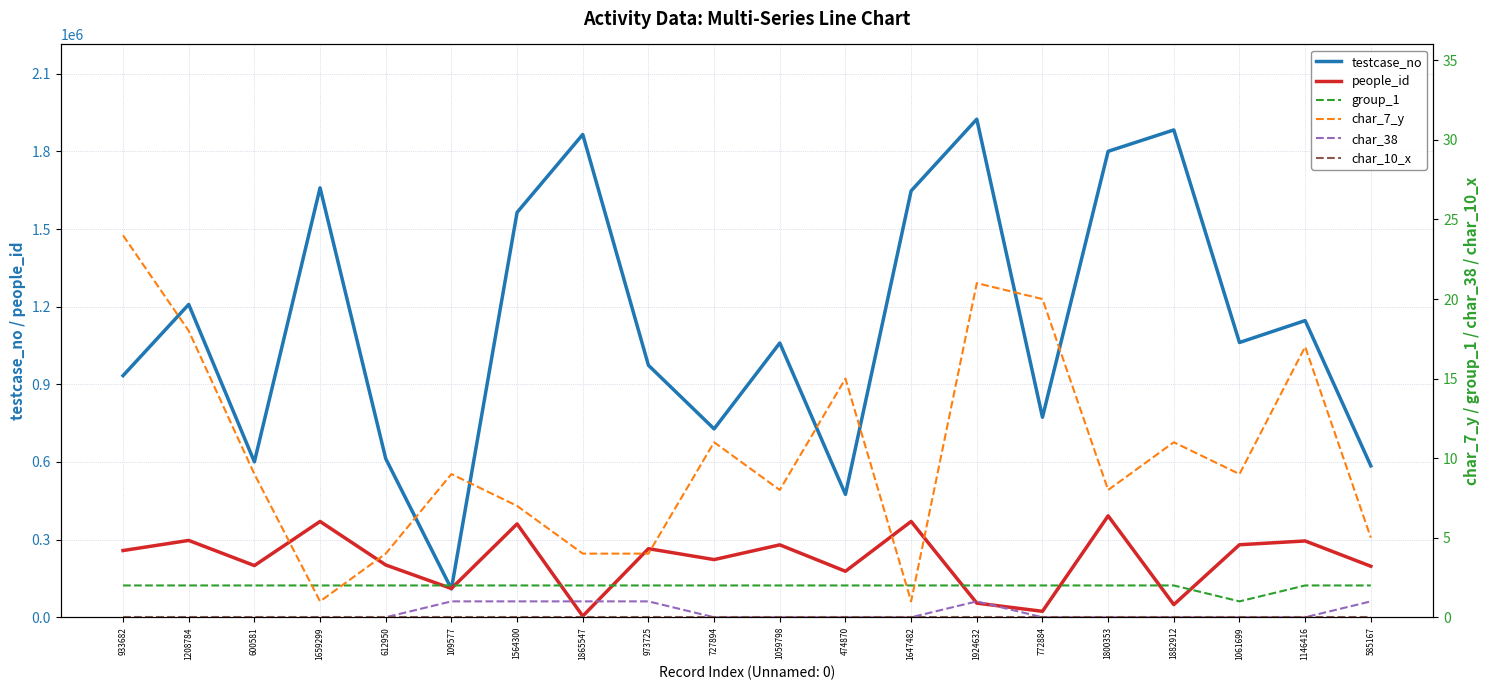

At which category does testcase_no reach its first local valley?

600581